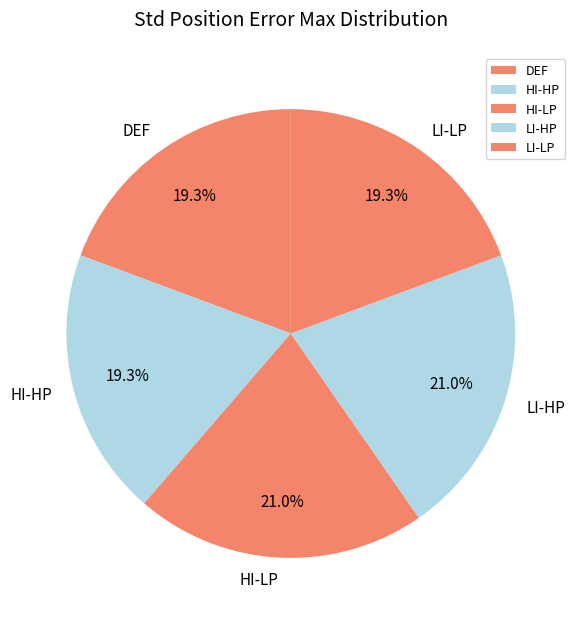

Is DEF the majority of the pie?

No